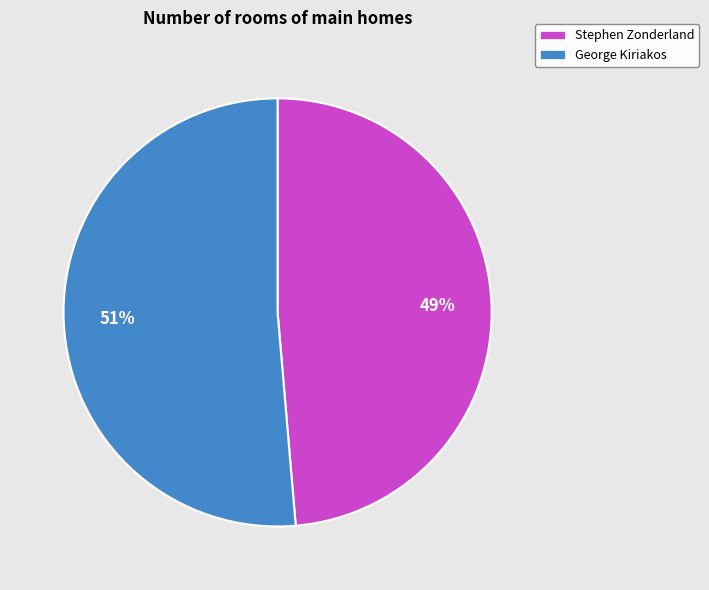

What is the majority slice?

George Kiriakos